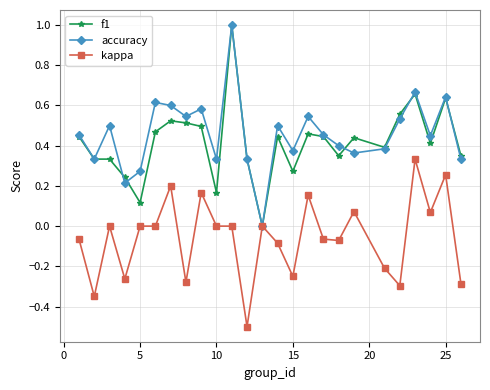

True or false: f1 has more than 1 interior local peaks.

True